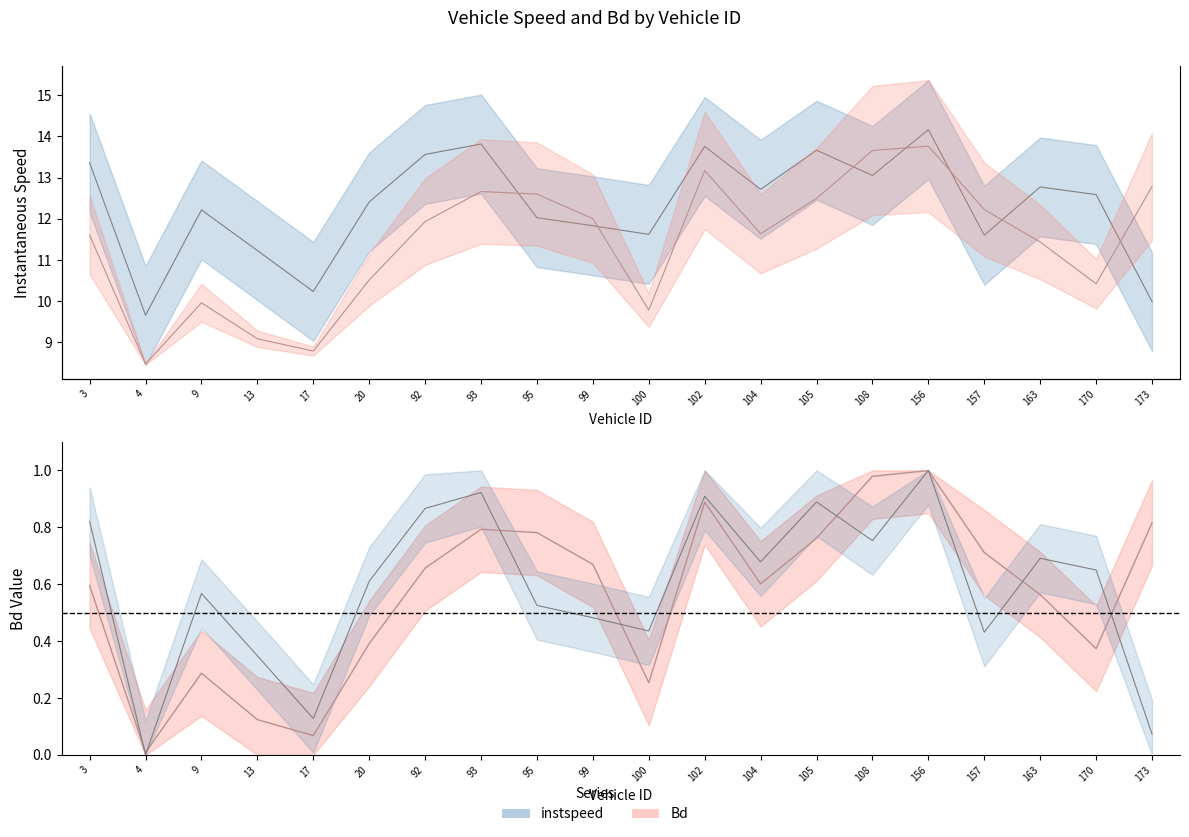

True or false: instspeed and Bd intersect in this chart.

False